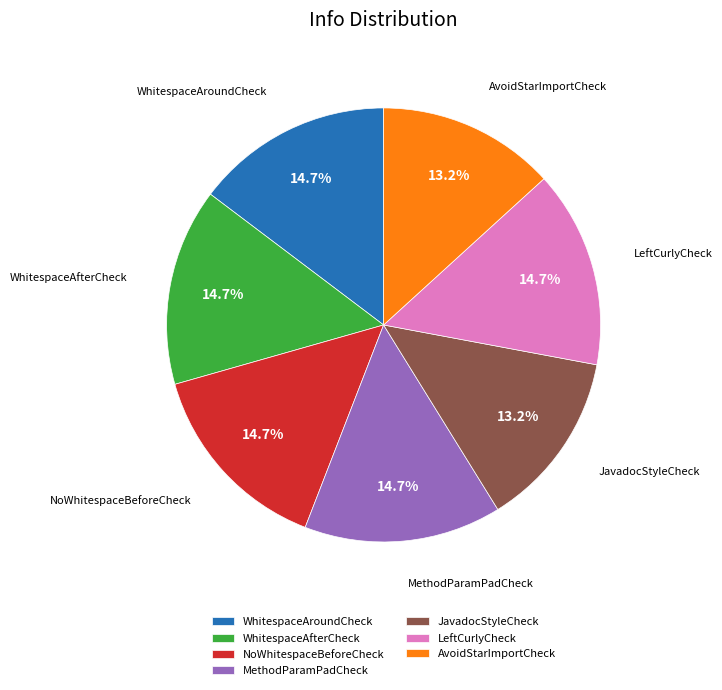

What percentage is NOT represented by AvoidStarImportCheck?

86.8%